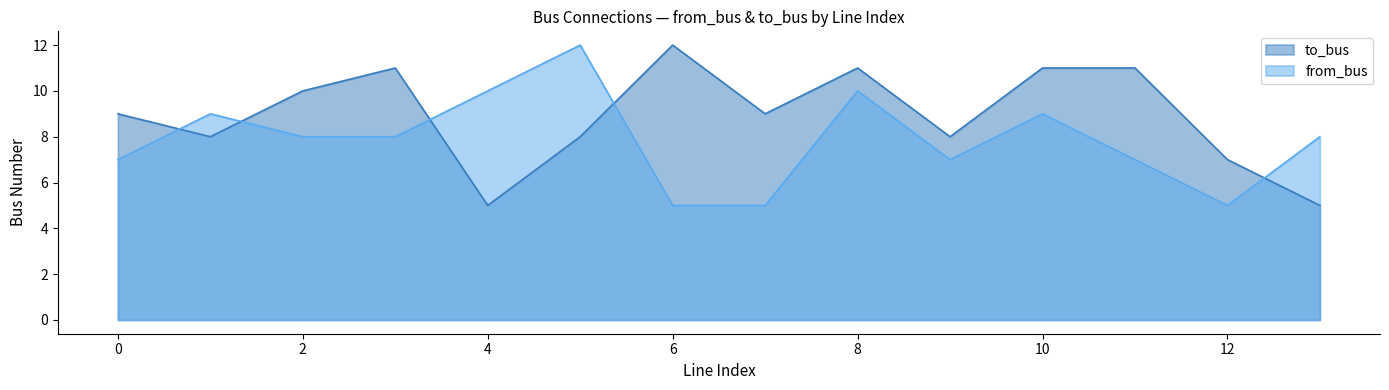

At how many categories does at least one series exceed 10?

6